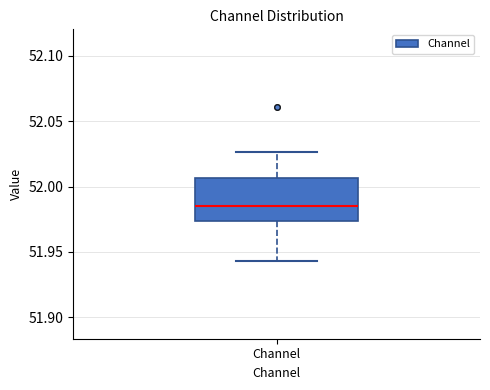

Where is the upper edge of the box for Channel on the y-axis? The values are not printed on the chart, so give them approximately, as read against the axis.

52.005